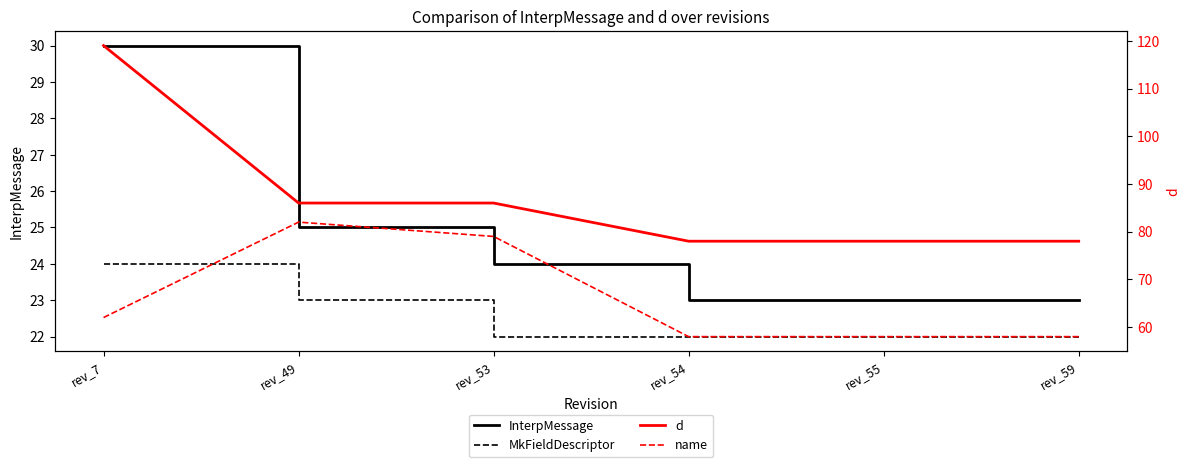

Reading left to right, transcribe all the data shown in this chart.

InterpMessage: 30	25	24	23	23	23
MkFieldDescriptor: 24	23	22	22	22	22
d: 119	86	86	78	78	78
name: 62	82	79	58	58	58